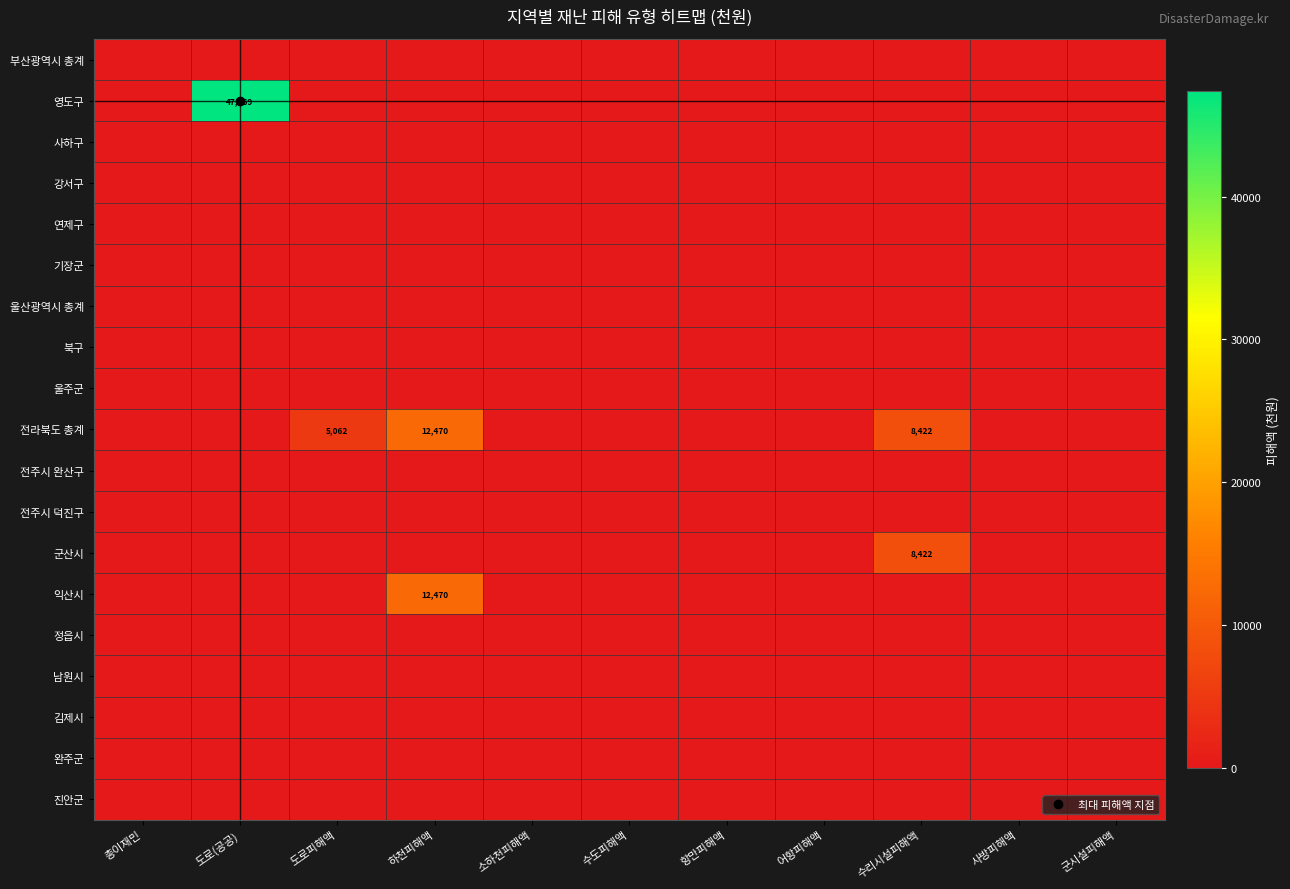

Is the value of 울산광역시 총계 at 사방피해액 greater than the value of 영도구 at 어항피해액?

No